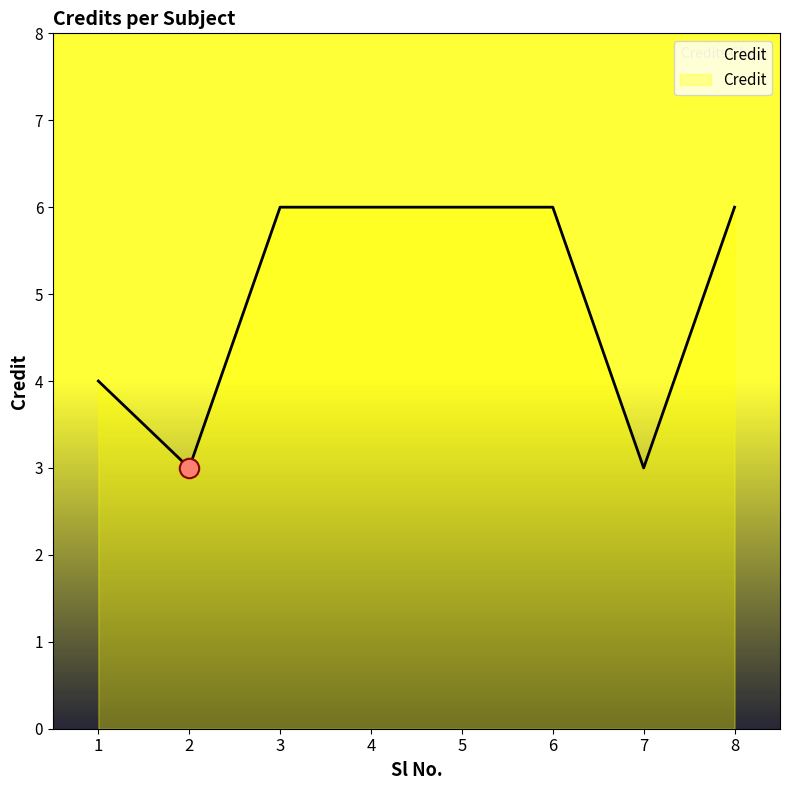

What is the difference between the maximum and minimum values?

3